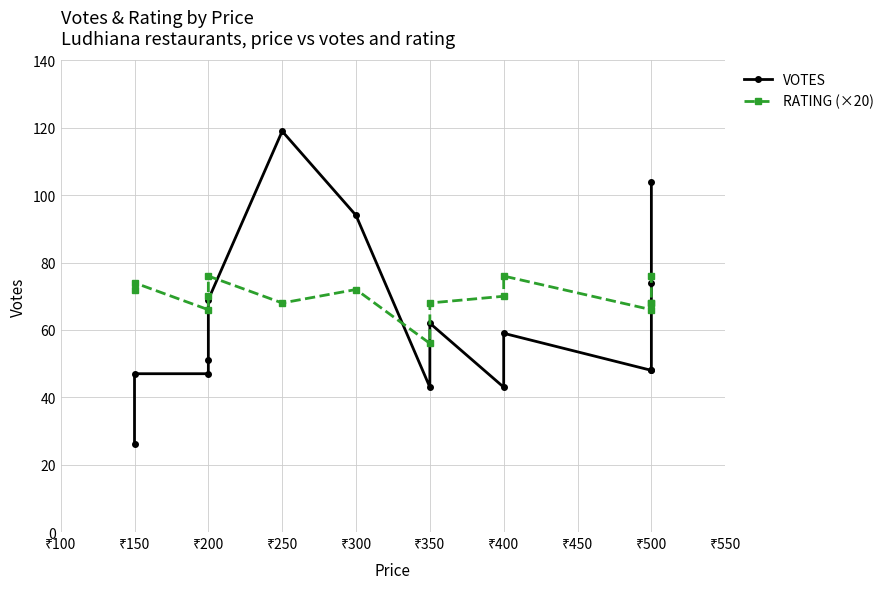

Which series has the widest spread of values?

VOTES